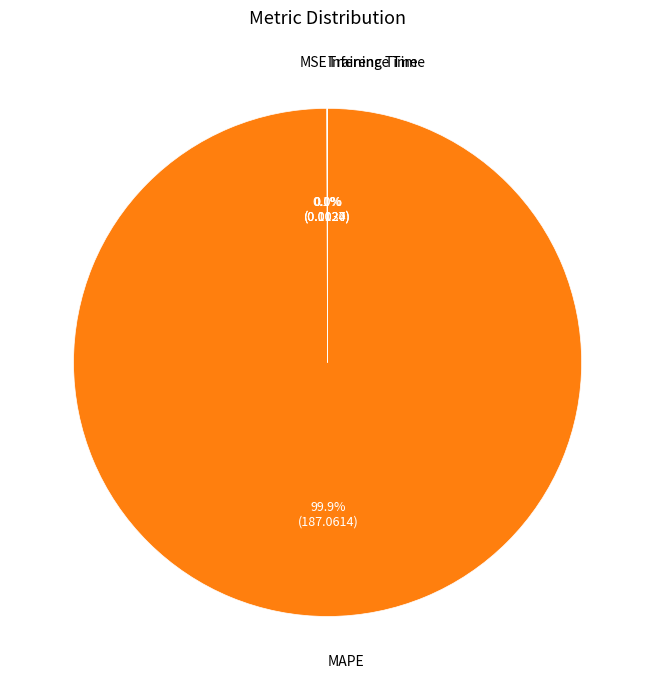

Does any single category account for the majority?

Yes